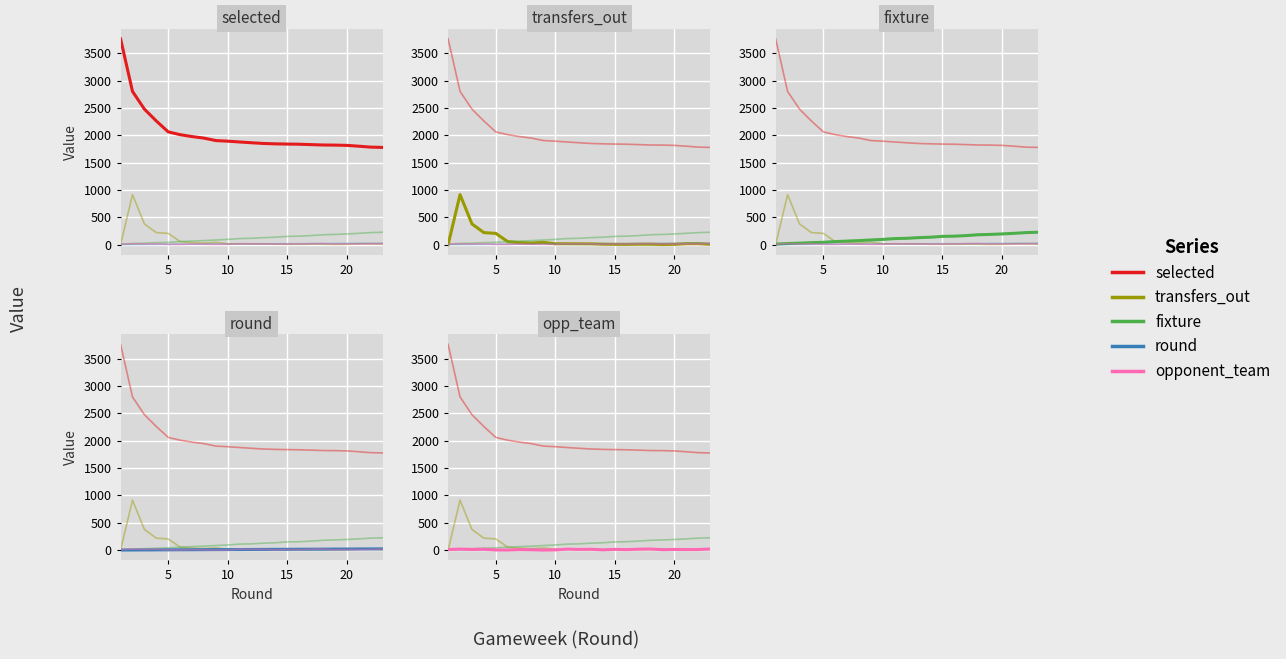

Is it true that fixture equals 154 at 15?

True